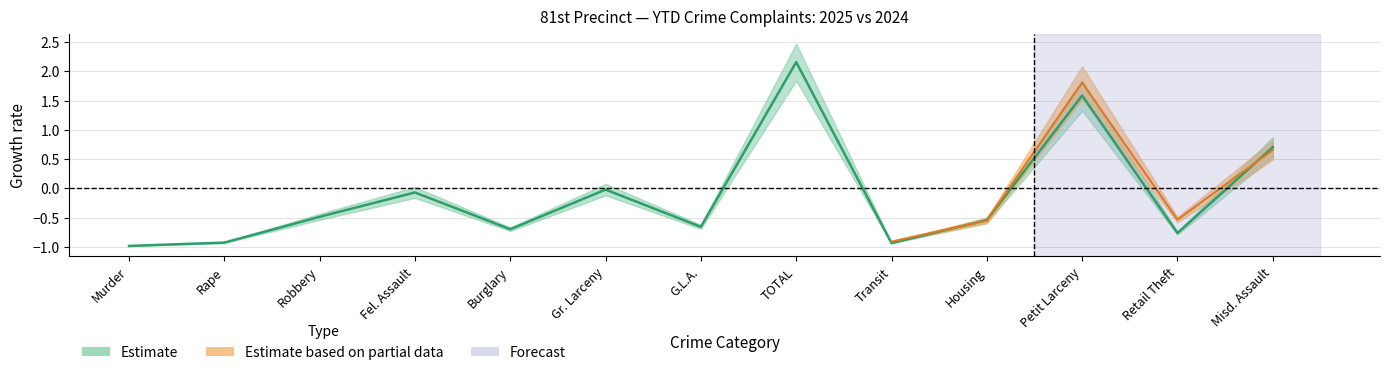

Rank the categories by value from highest to lowest.

TOTAL, Petit Larceny, Misd. Assault, Gr. Larceny, Fel. Assault, Robbery, Housing, G.L.A., Burglary, Retail Theft, Rape, Transit, Murder